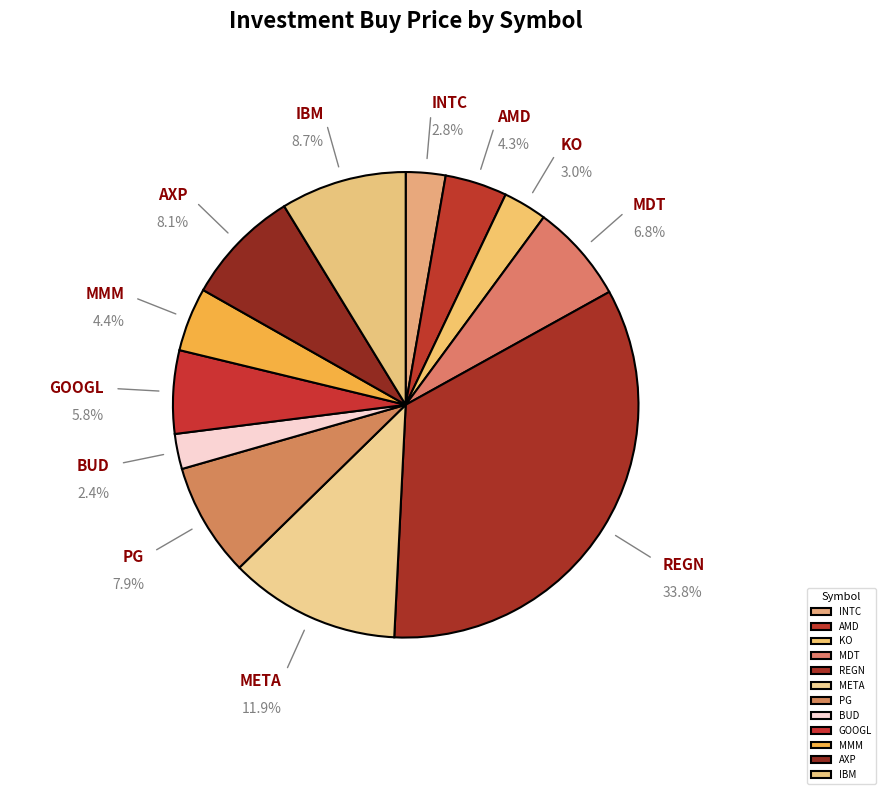

To the nearest percent, what is the difference between the KO and REGN slice percentages?

31%